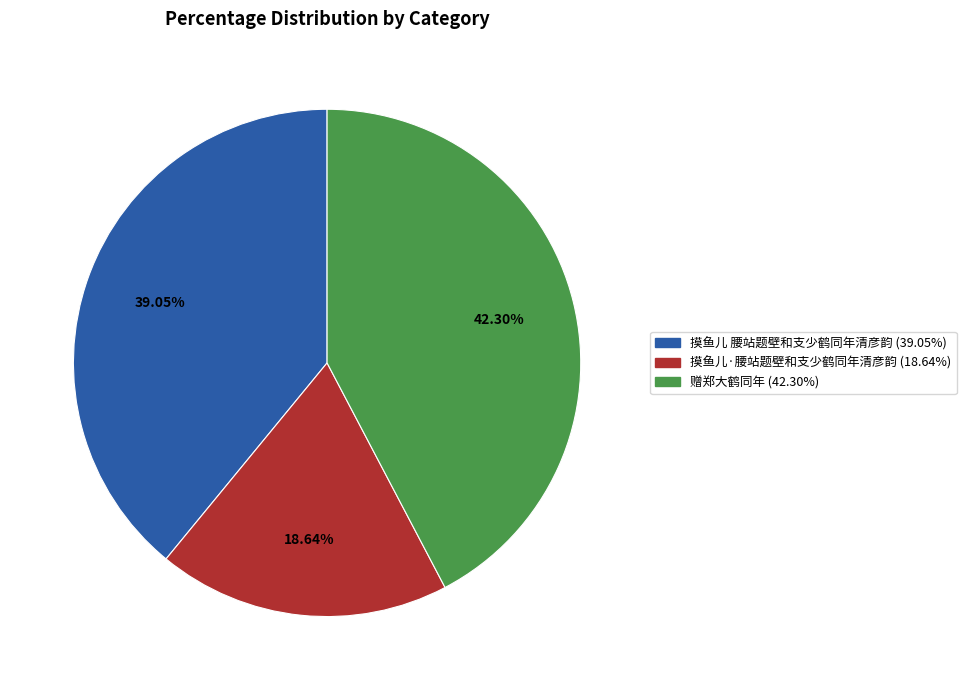

Count the number of slices in the pie.

3